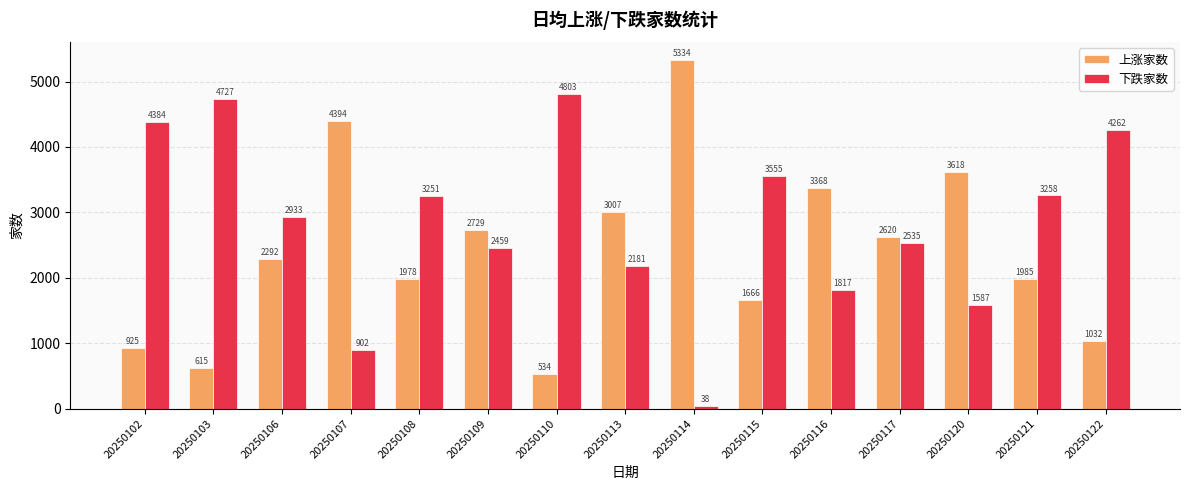

What is the value of the 下跌家数 bar at the 6th from the left?

2459